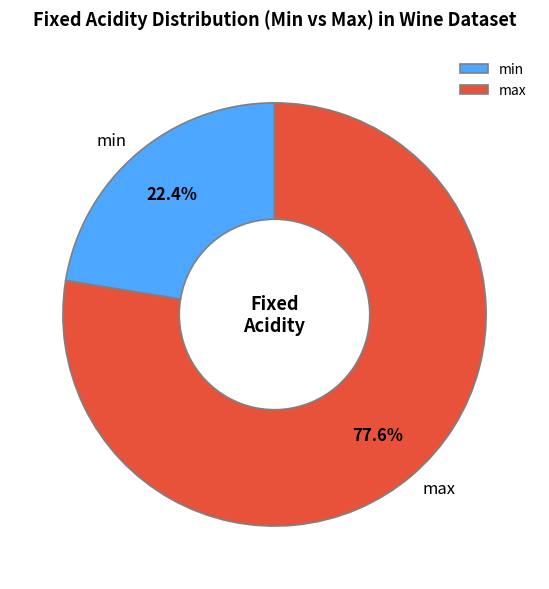

What is the majority slice?

max